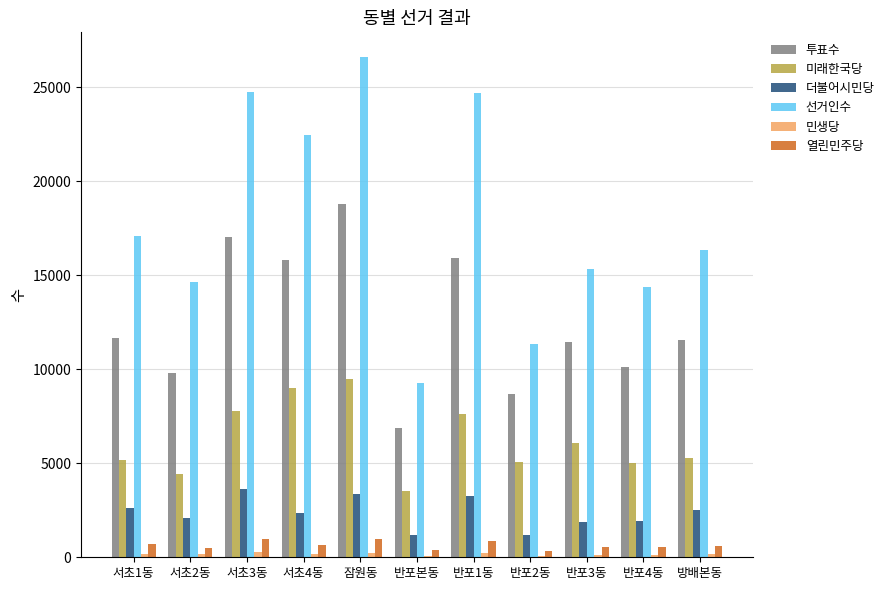

At which category does the chart reach its peak across all series?

잠원동